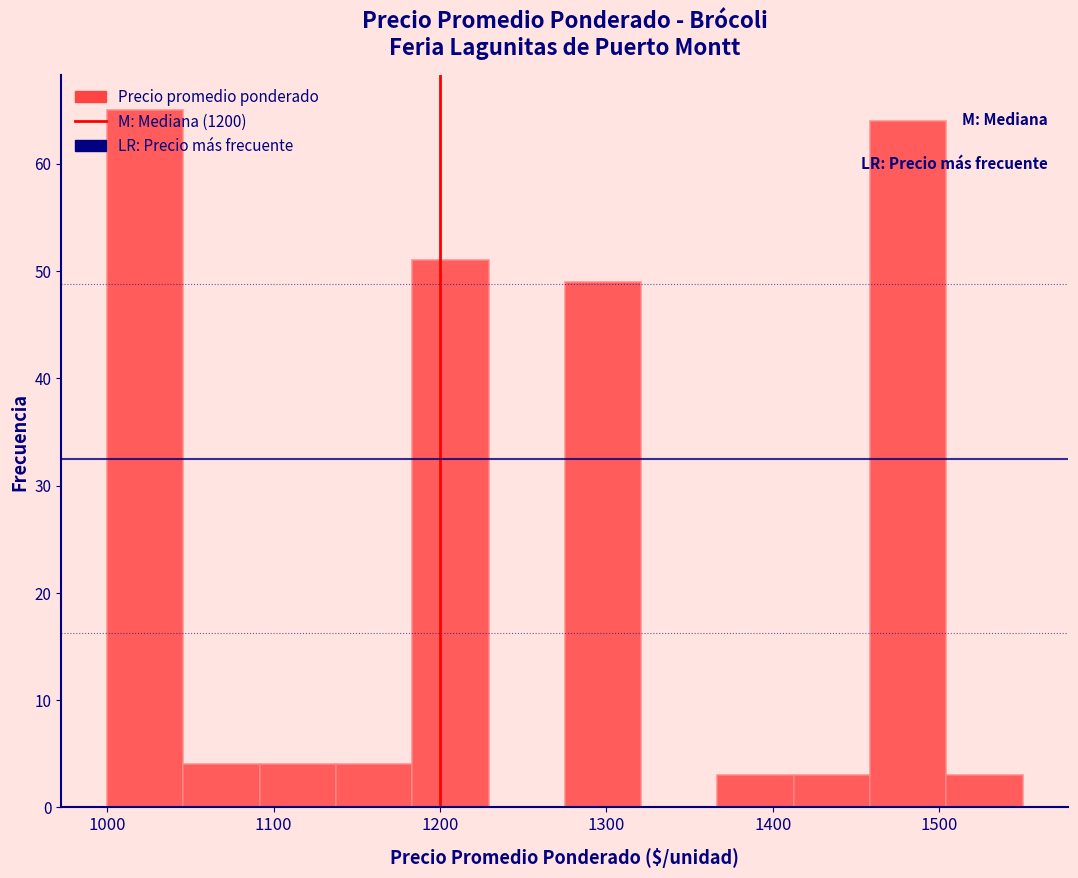

Which range on the x-axis has the tallest bar?

1000 to 1050